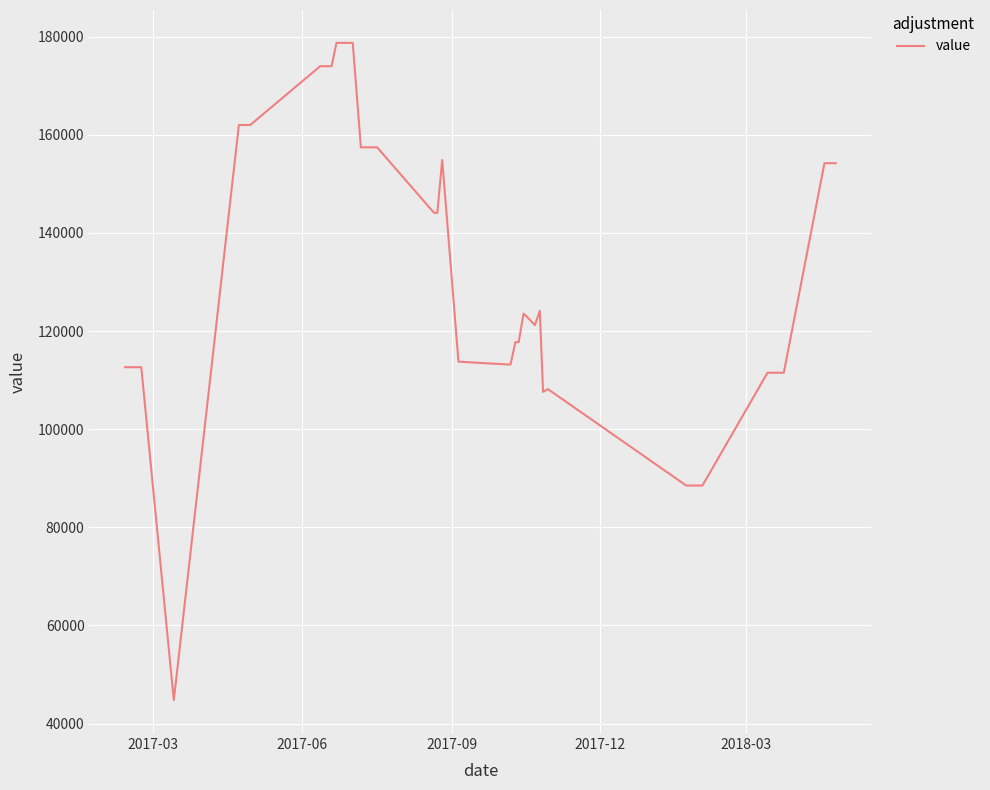

What is the minimum value shown in the chart?

44768.6